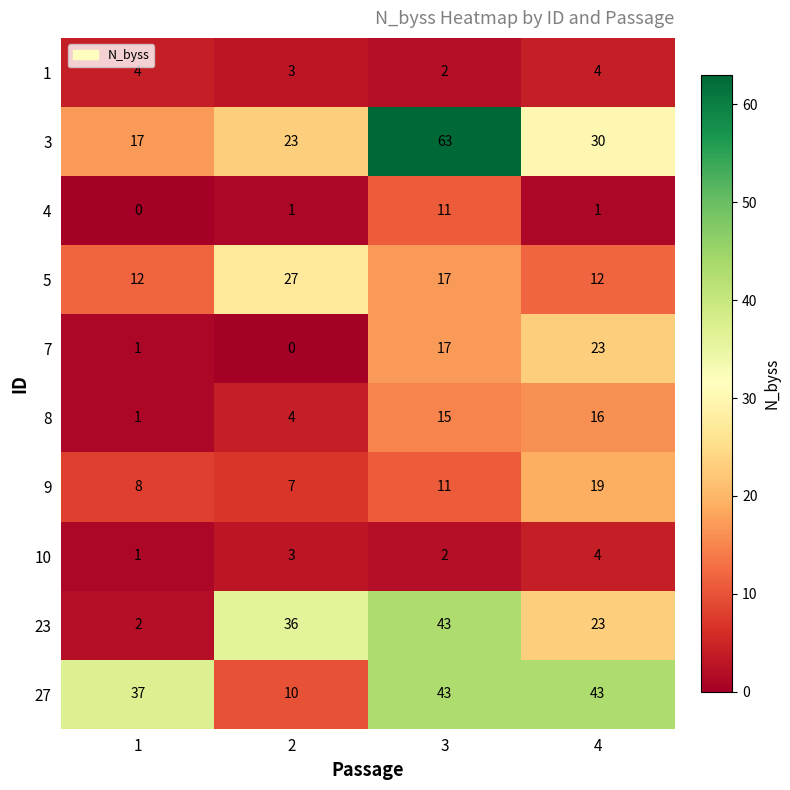

Which series changed the most between 2 and 4?

27